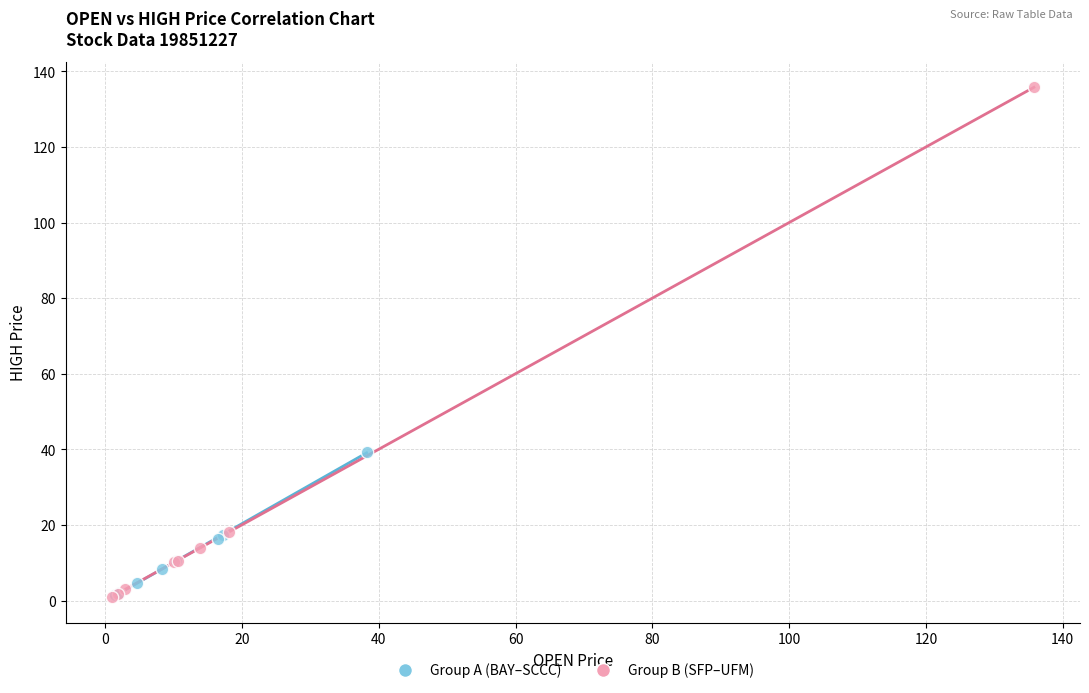

Which series reaches the maximum Y coordinate?

Group B (SFP–UFM)